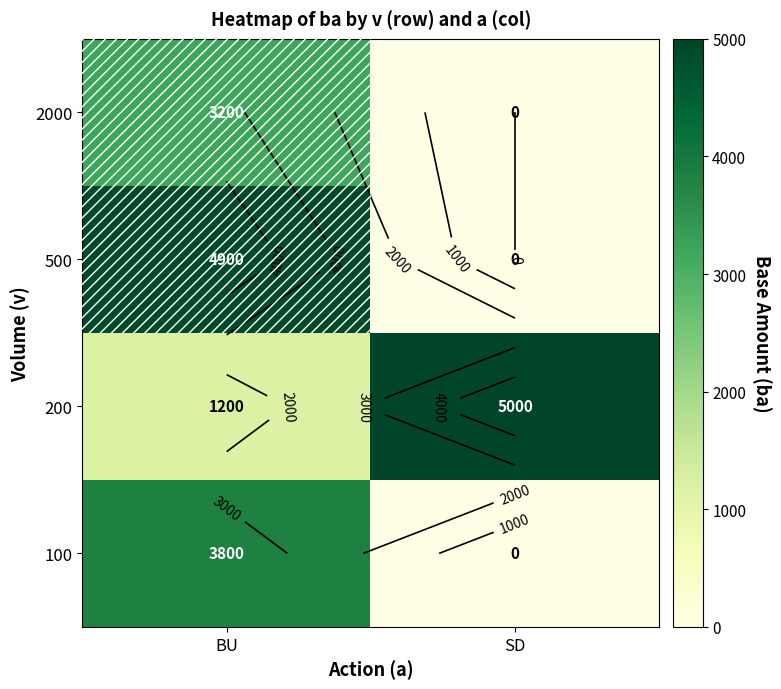

Is it true that 2000 equals 0 at SD?

True